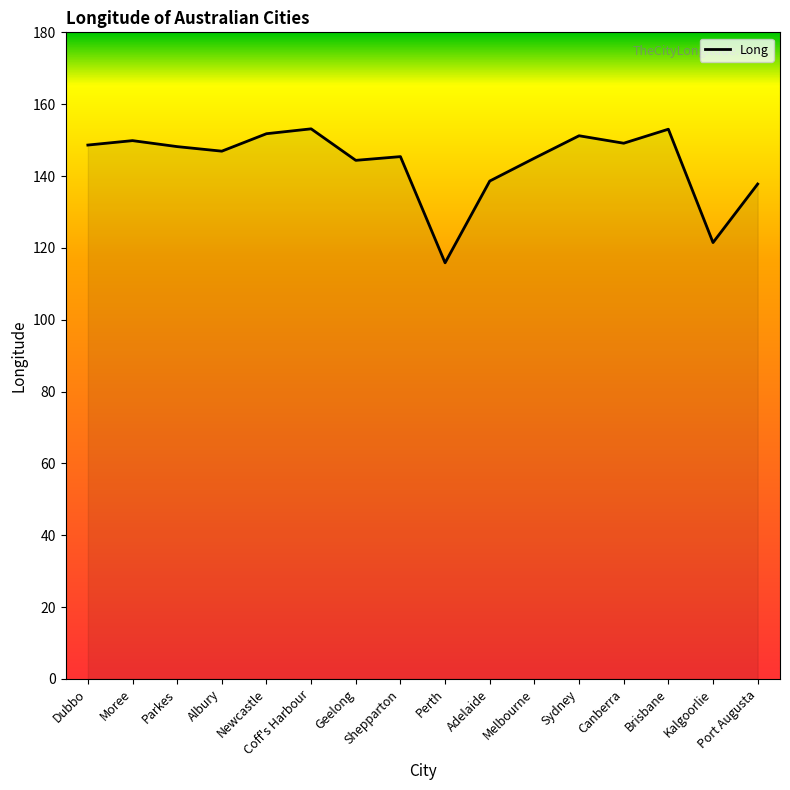

What is the greatest value displayed?

153.1